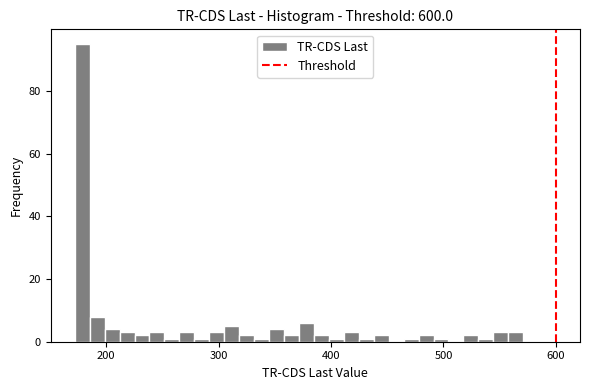

Around what value on the x-axis is the tallest bar? Give the approximate position of its centre, as read against the axis.

180